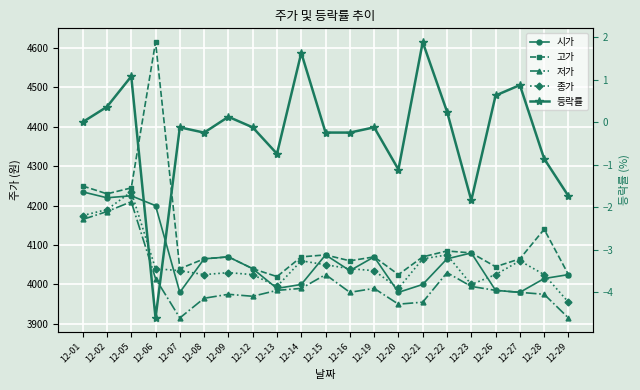

Reading left to right, extract all data points from this chart.

시가: 4235.0	4220.0	4225.0	4200.0	3980.0	4065.0	4070.0	4040.0	3990.0	4000.0	4075.0	4035.0	4070.0	3980.0	4000.0	4065.0	4080.0	3985.0	3980.0	4015.0	4025.0
고가: 4250.0	4230.0	4245.0	4615.0	4040.0	4065.0	4070.0	4040.0	4020.0	4070.0	4075.0	4060.0	4070.0	4025.0	4070.0	4085.0	4080.0	4045.0	4065.0	4140.0	4025.0
저가: 4165.0	4185.0	4210.0	4015.0	3915.0	3965.0	3975.0	3970.0	3985.0	3990.0	4025.0	3980.0	3990.0	3950.0	3955.0	4030.0	3995.0	3985.0	3980.0	3975.0	3915.0
종가: 4175.0	4190.0	4235.0	4040.0	4035.0	4025.0	4030.0	4025.0	3995.0	4060.0	4050.0	4040.0	4035.0	3990.0	4065.0	4075.0	4000.0	4025.0	4060.0	4025.0	3955.0
등락률: 0.0	0.4	1.1	-4.6	-0.1	-0.2	0.1	-0.1	-0.7	1.6	-0.2	-0.2	-0.1	-1.1	1.9	0.2	-1.8	0.6	0.9	-0.9	-1.7